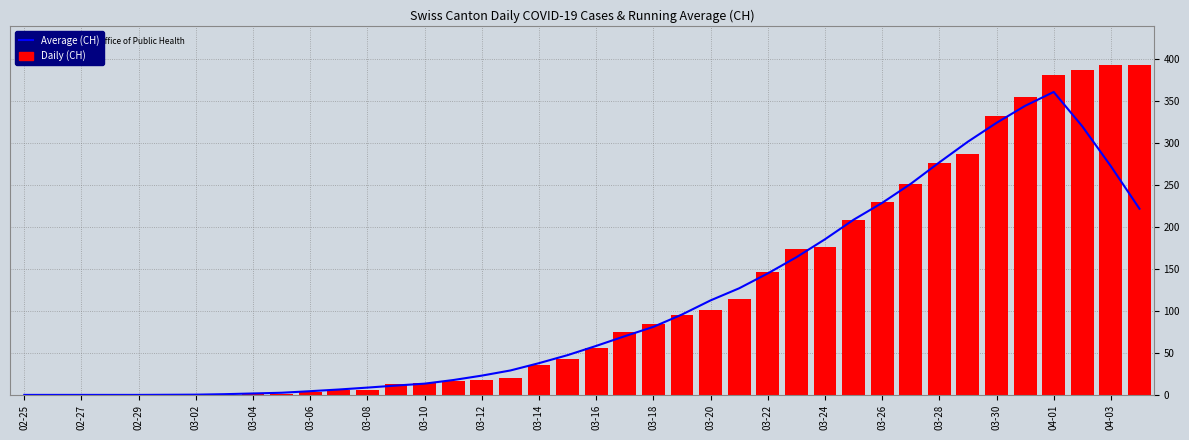

Count the number of data series in this chart.

2